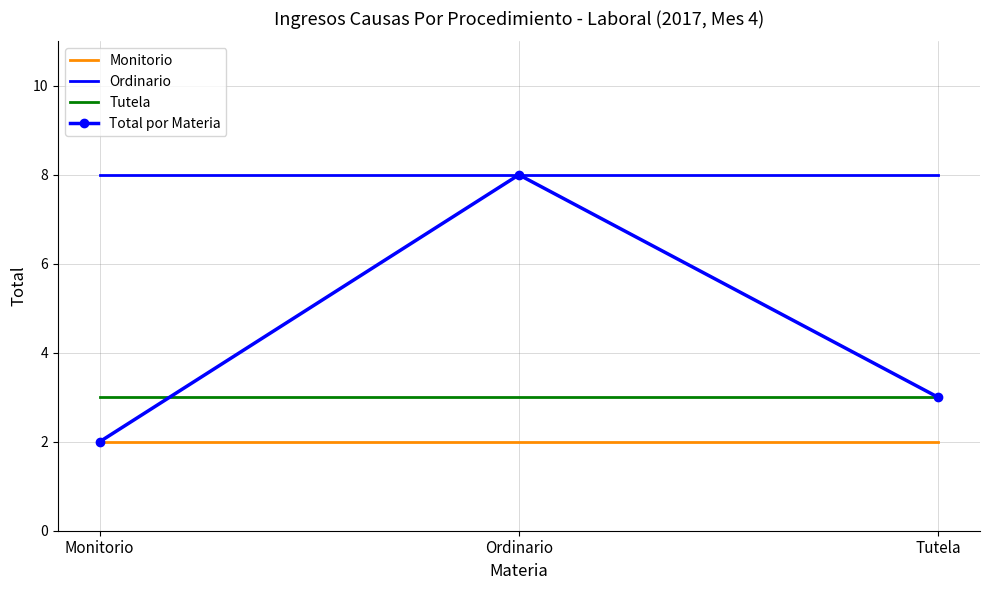

What are all the series names shown in the legend?

Monitorio, Ordinario, Tutela, Total por Materia